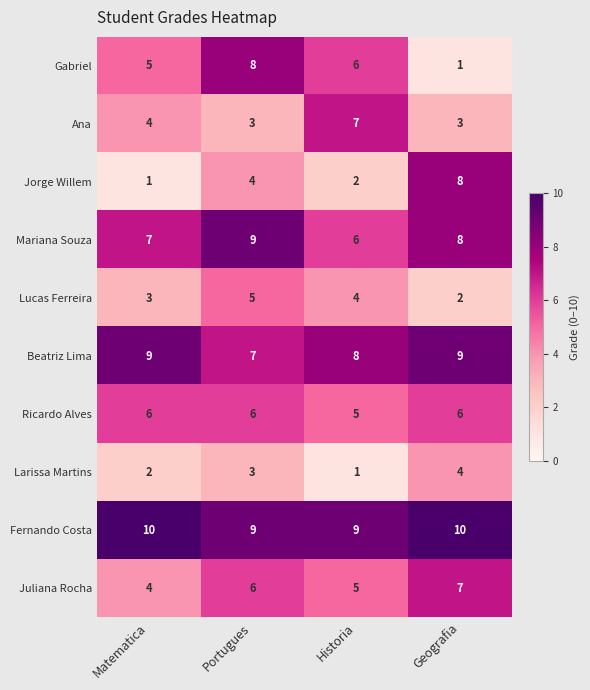

What is the sum of the Juliana Rocha values at Portugues and Matematica?

10